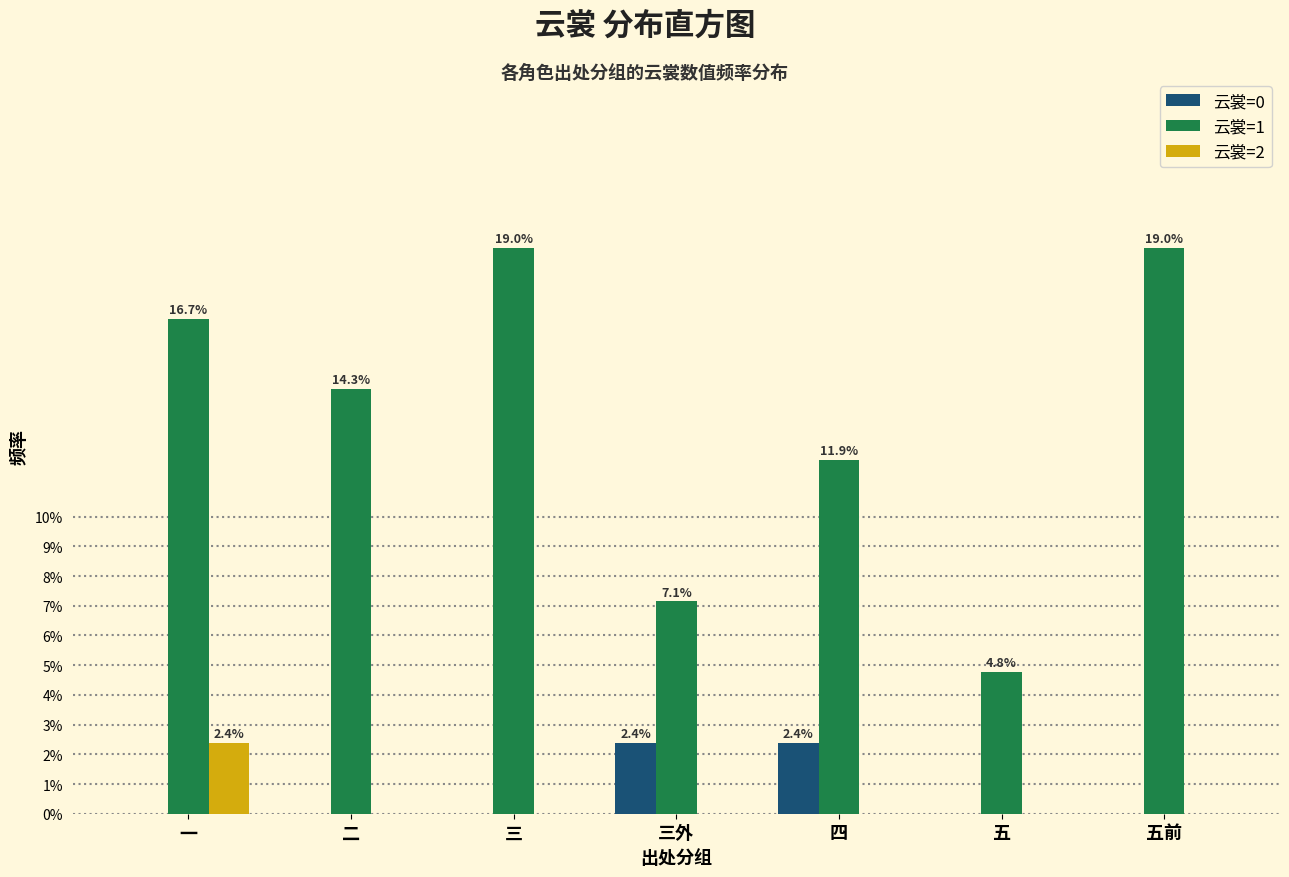

Reading left to right, list all the values displayed in this chart.

云裳=0: 一=0.0	二=0.0	三=0.0	三外=2.4	四=2.4	五=0.0	五前=0.0
云裳=1: 一=16.7	二=14.3	三=19.0	三外=7.1	四=11.9	五=4.8	五前=19.0
云裳=2: 一=2.4	二=0.0	三=0.0	三外=0.0	四=0.0	五=0.0	五前=0.0